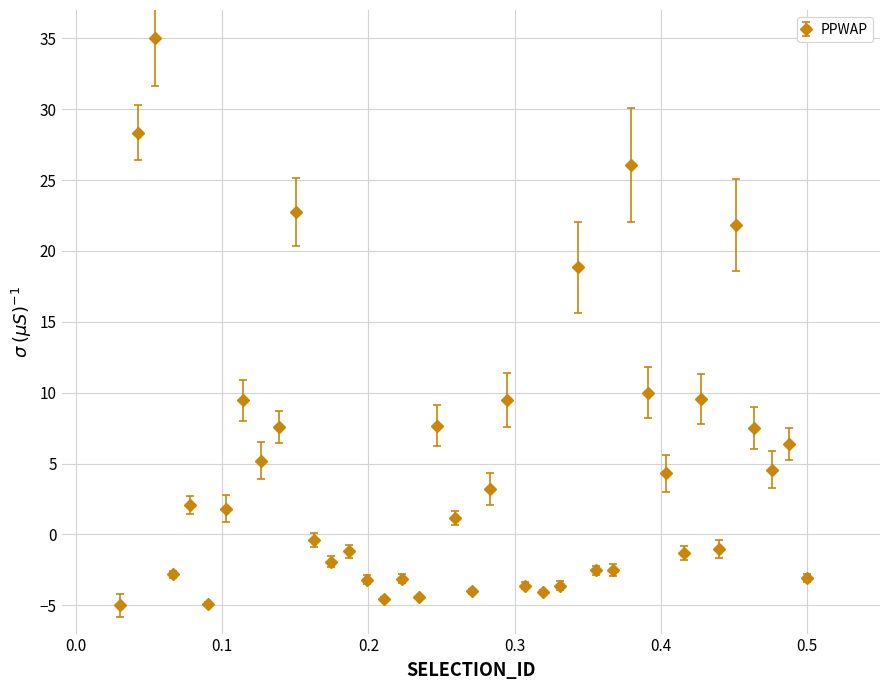

What is the greatest value displayed?

35.0